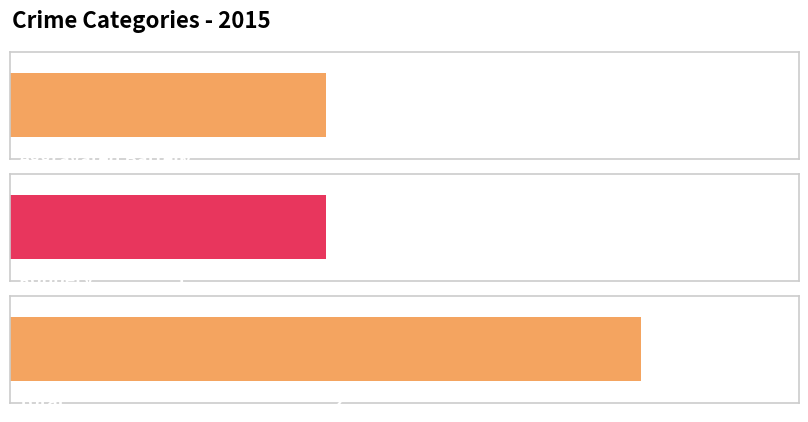

What is the value of the 2nd bar from the left?

1